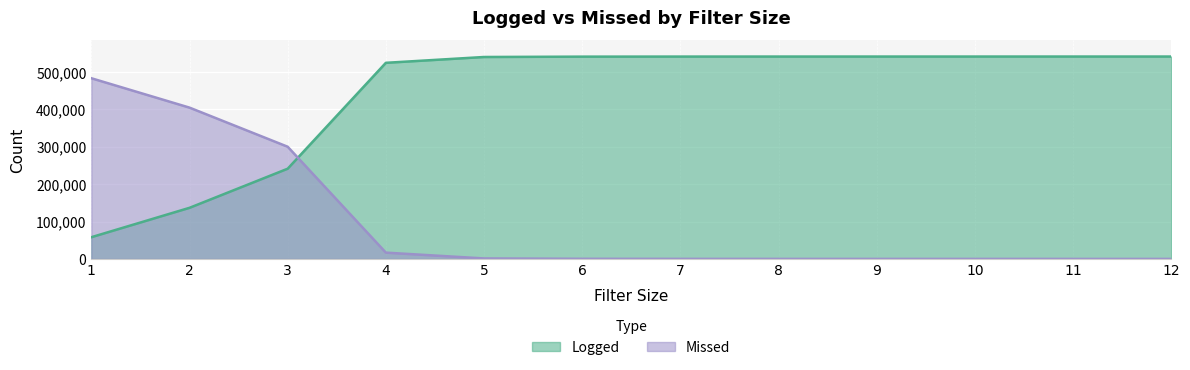

At how many categories does at least one series exceed 217240?

12